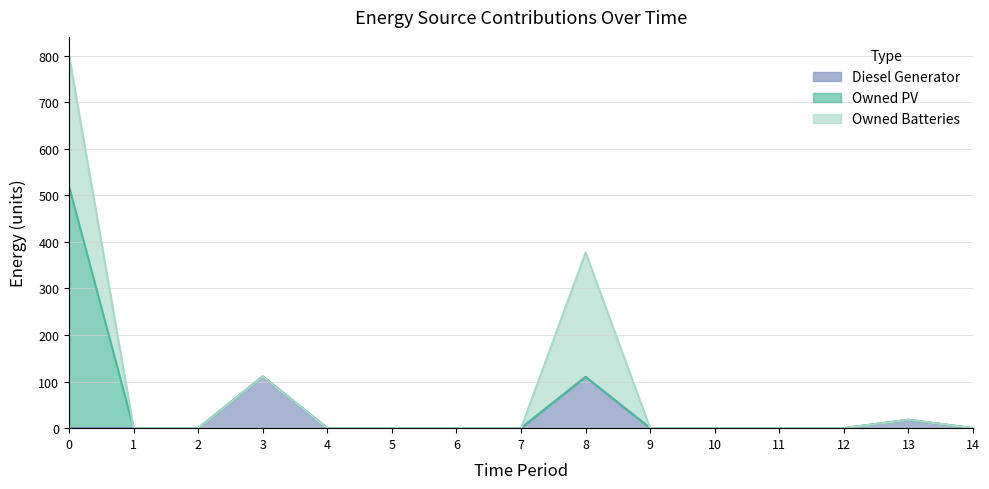

What is the spread (max minus min) of values at 3?

111